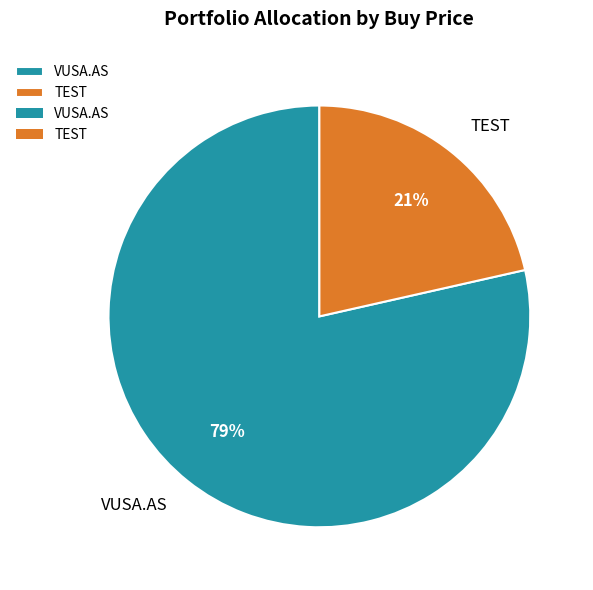

Is VUSA.AS the majority of the pie?

Yes